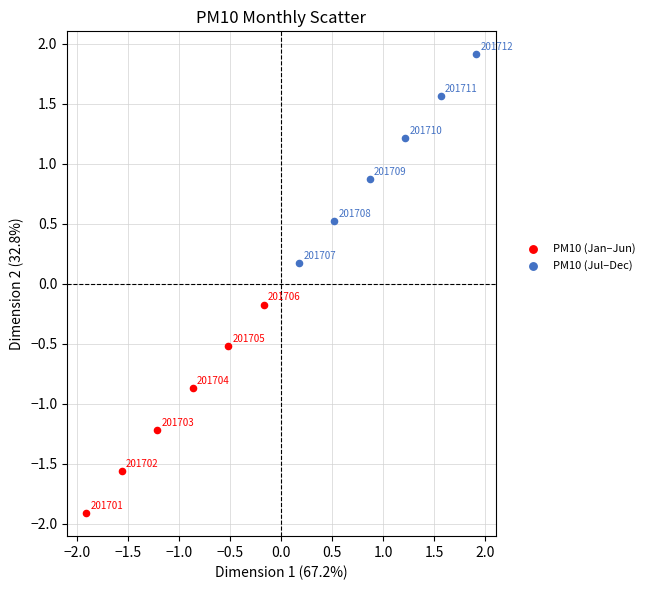

Which series reaches the minimum Y coordinate?

PM10 (Jan–Jun)